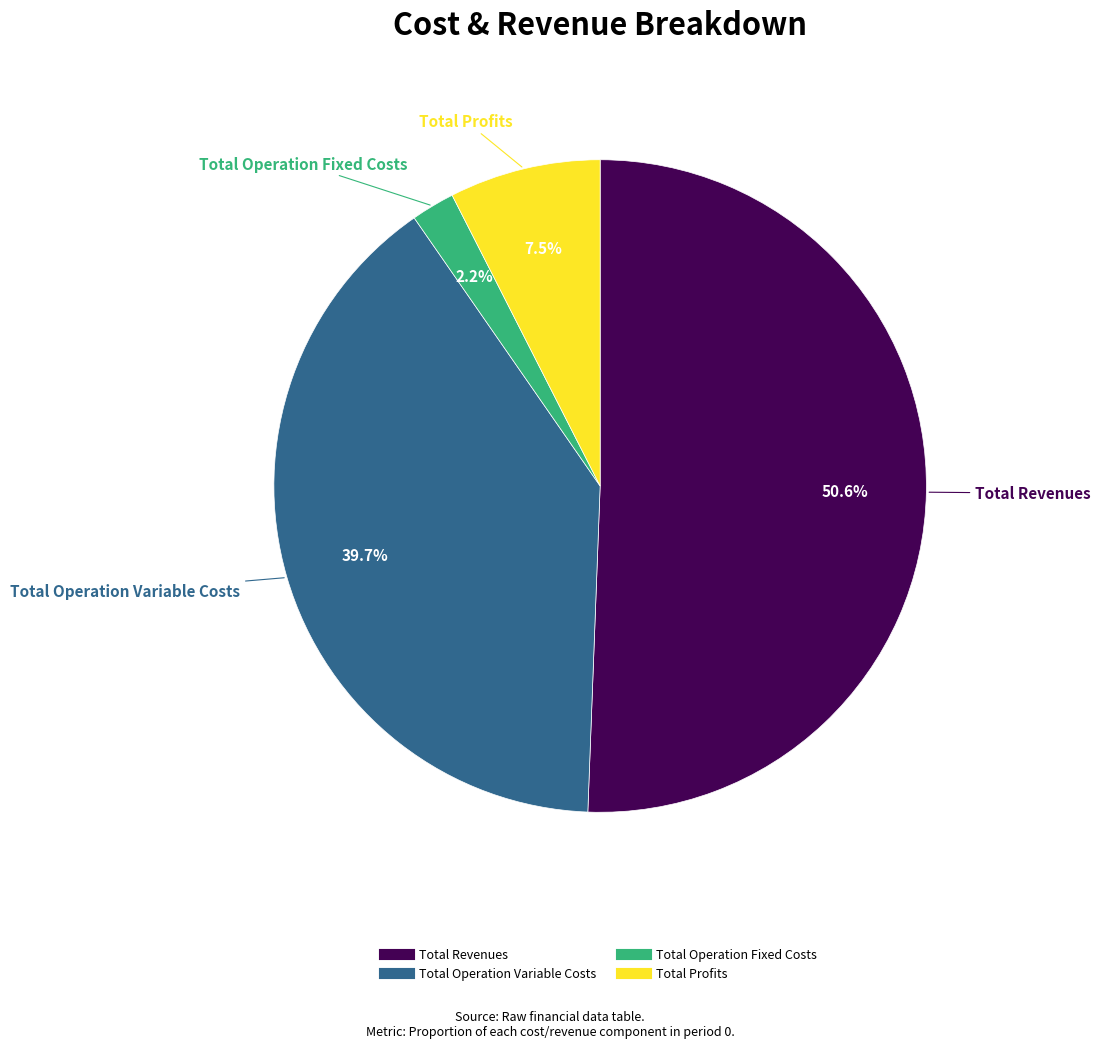

Is there any slice that represents more than half of the pie?

Yes